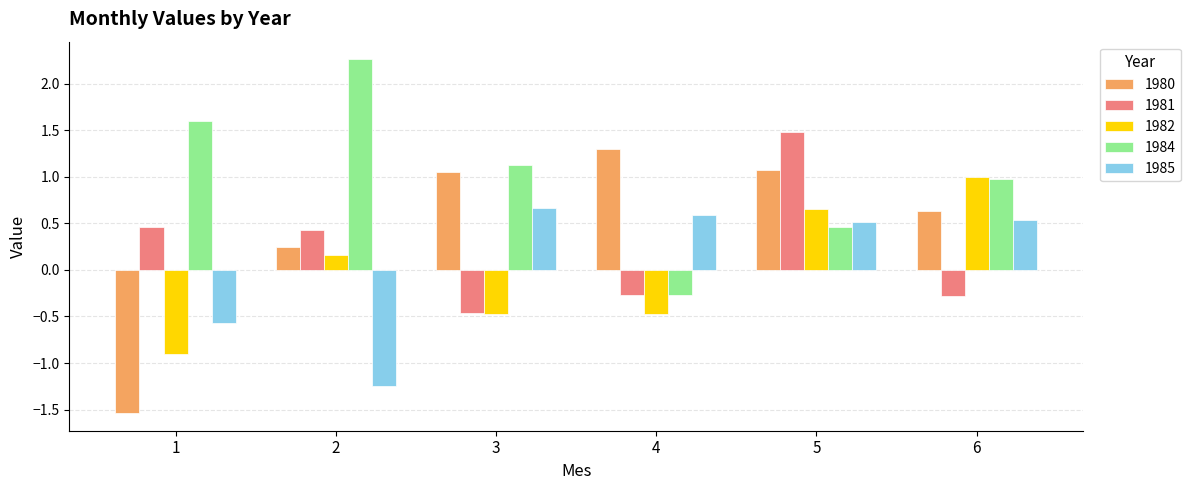

How many positive values does the 1981 series have?

3